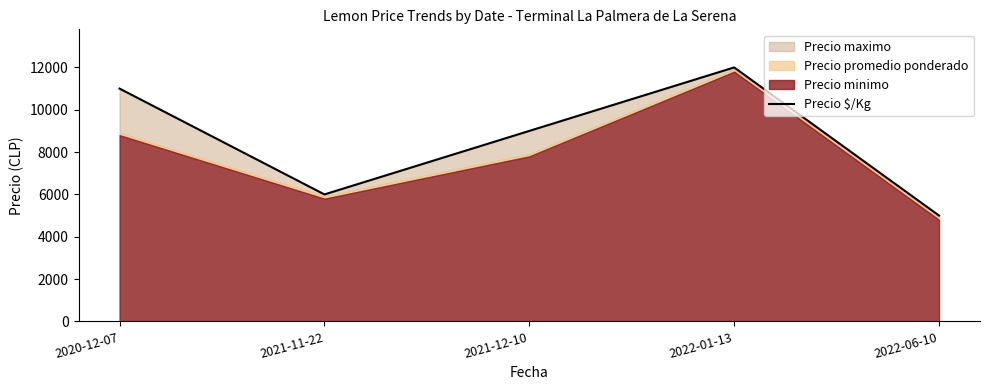

What position from the left is 2022-01-13?

4